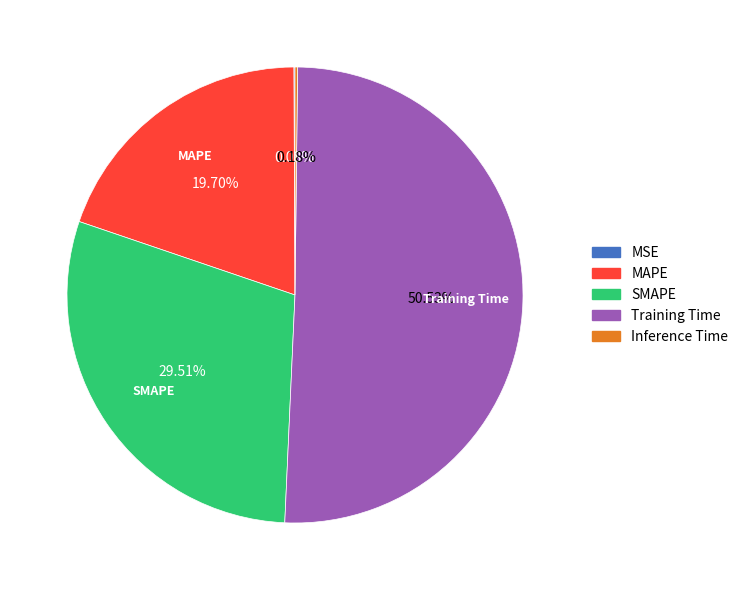

Which slice is the largest?

Training Time